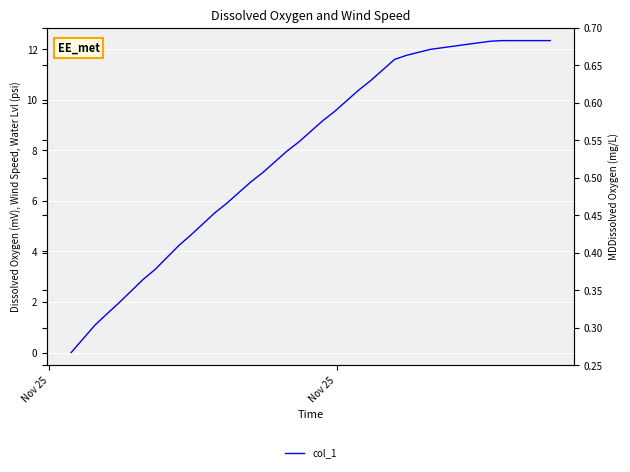

What is the difference between the second highest and second lowest values?

11.8